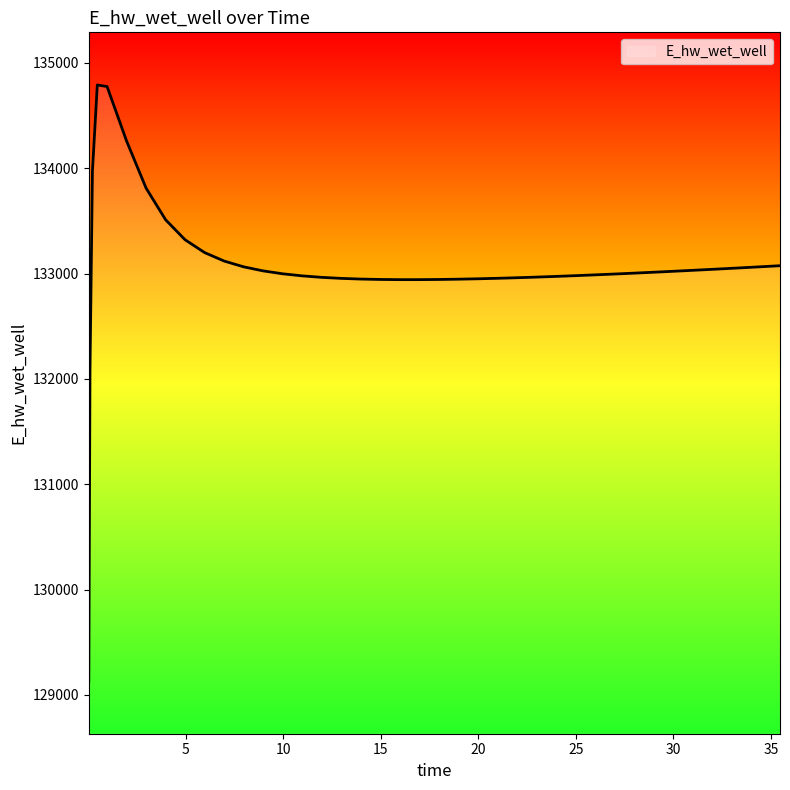

What is the sum of all values?

5322752.1